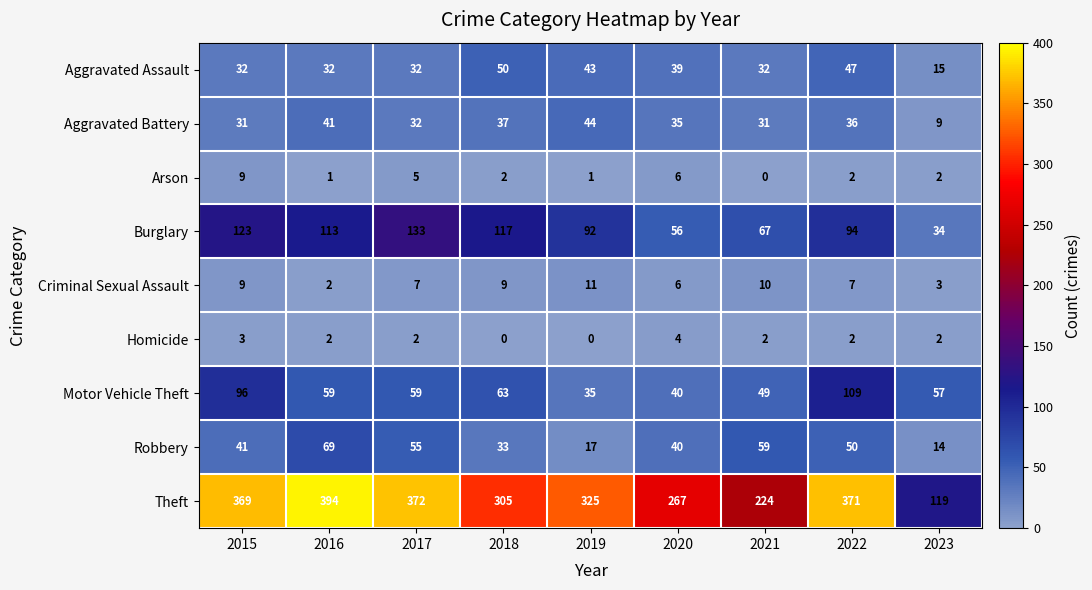

What is the minimum value for Burglary?

34